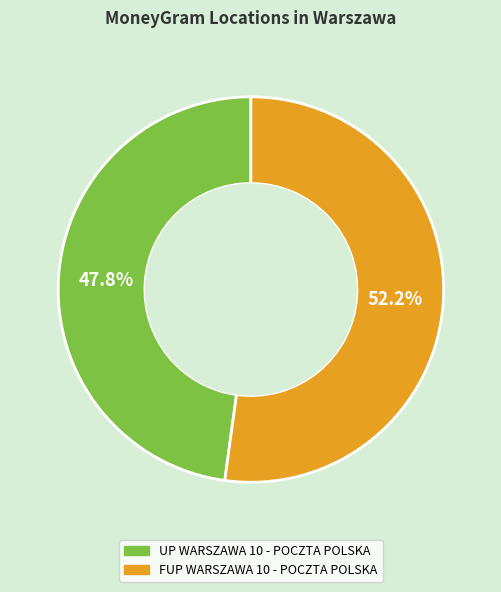

To the nearest percent, what percentage of the pie is UP WARSZAWA 10 - POCZTA POLSKA?

48%